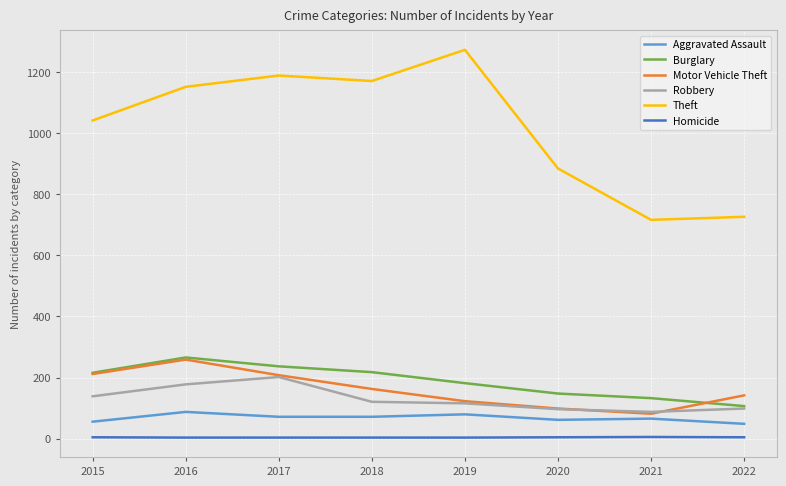

True or false: Theft and Homicide intersect in this chart.

False